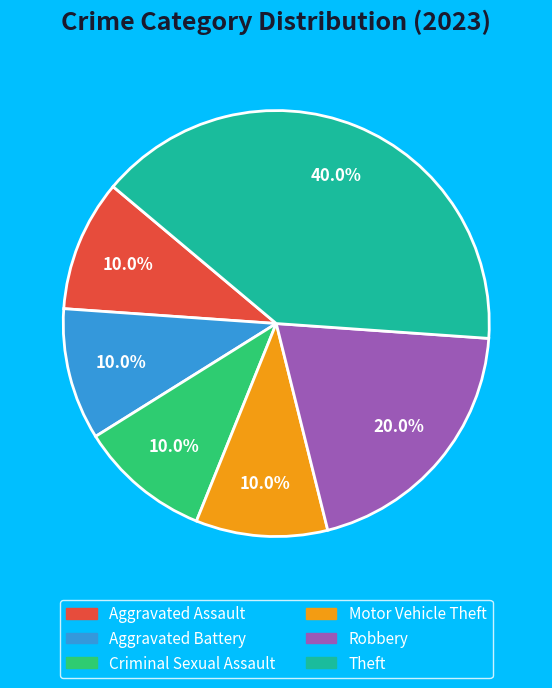

To the nearest percent, what is the difference between the largest and smallest slice percentages?

30%